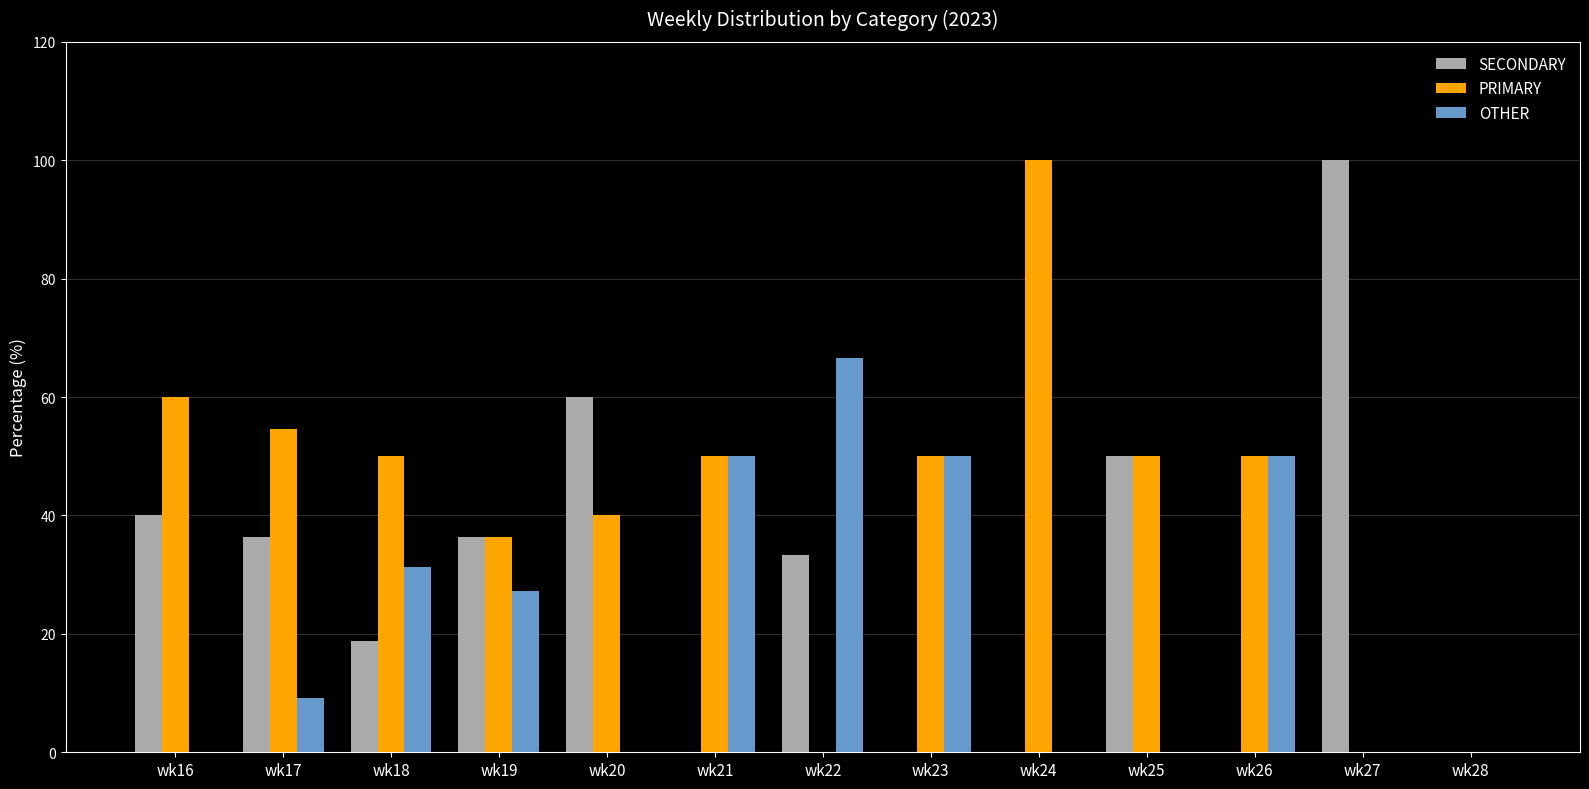

How many groups of bars are there?

13